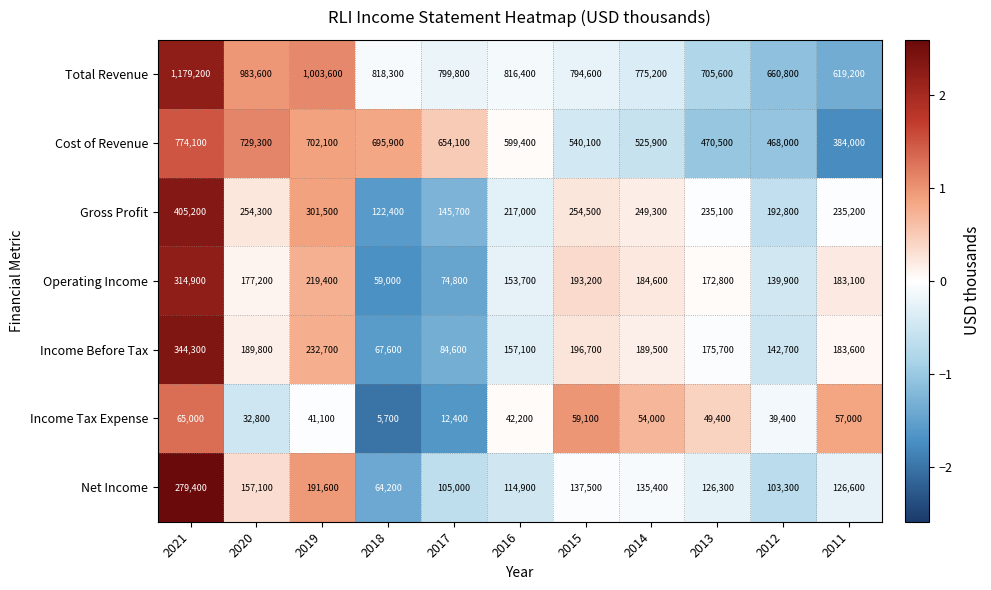

List the labels in order of Net Income value, largest first.

2021, 2019, 2020, 2015, 2014, 2011, 2013, 2016, 2017, 2012, 2018